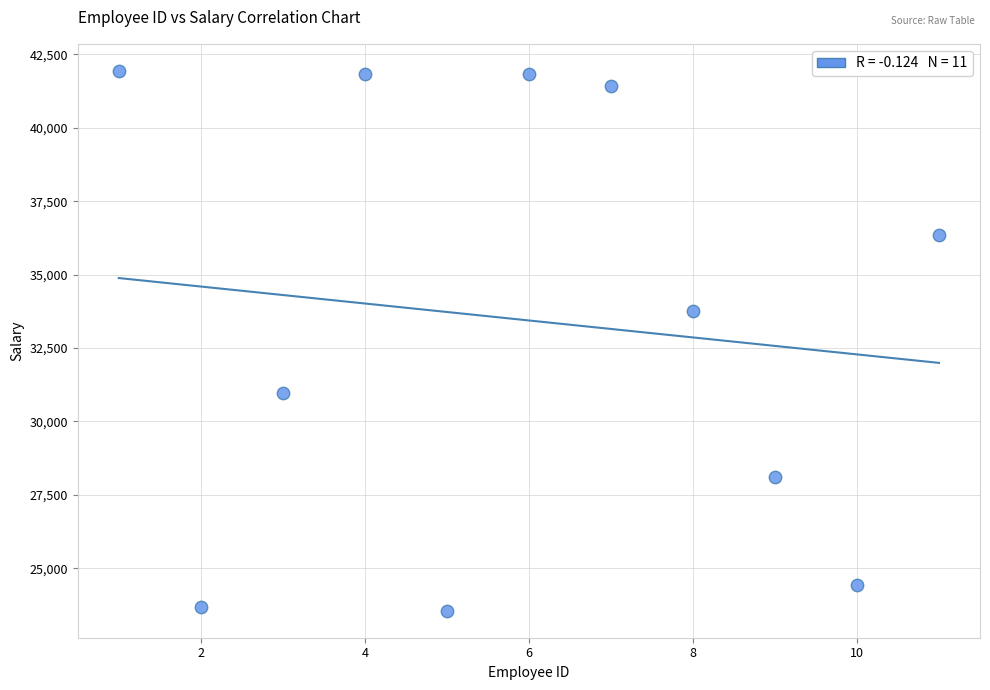

What Y value in the scatter plot is closest to 32747?

33758